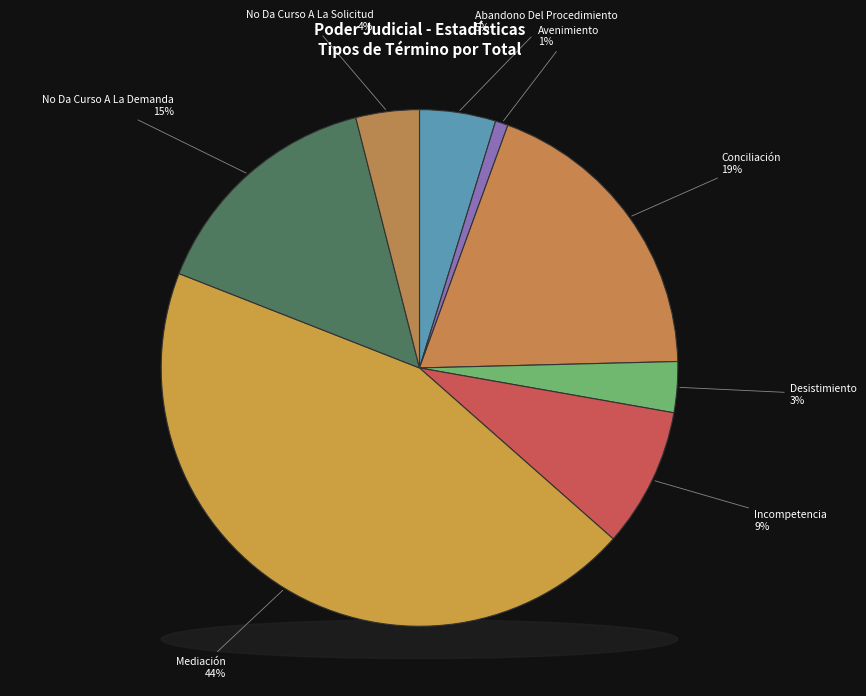

Do Mediación and Avenimiento together represent more than half of the pie?

No